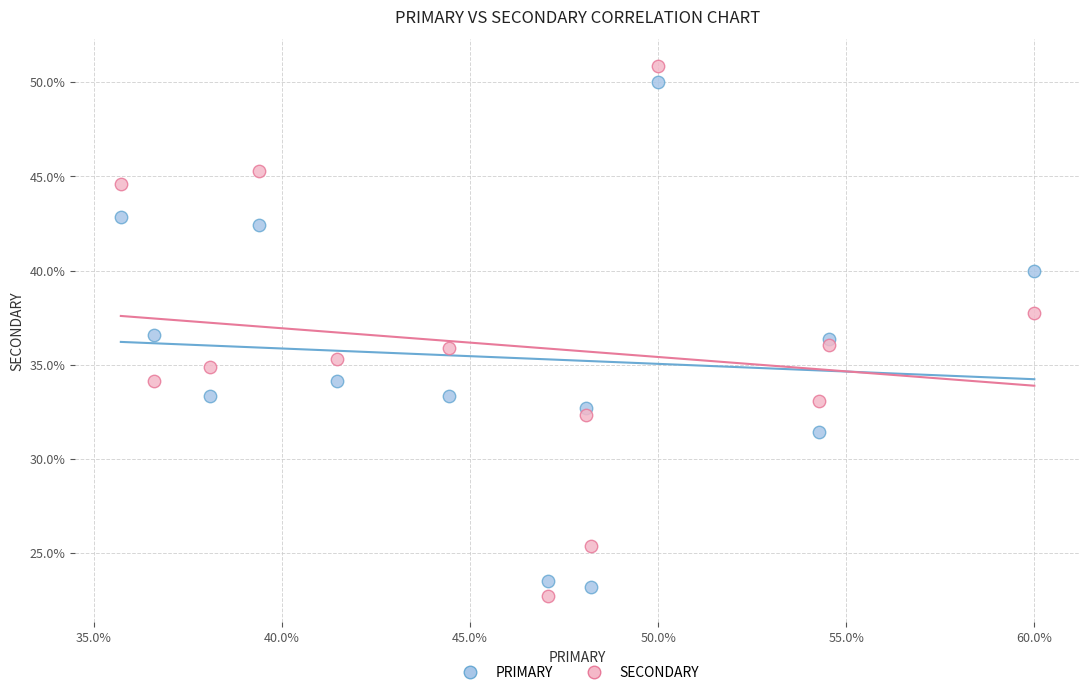

Which series has the largest Y range (max minus min)?

SECONDARY